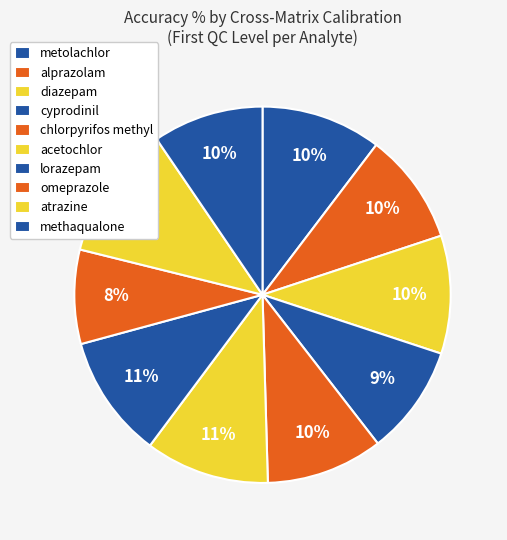

To the nearest percent, what is the difference between the largest and smallest slice percentages?

3%